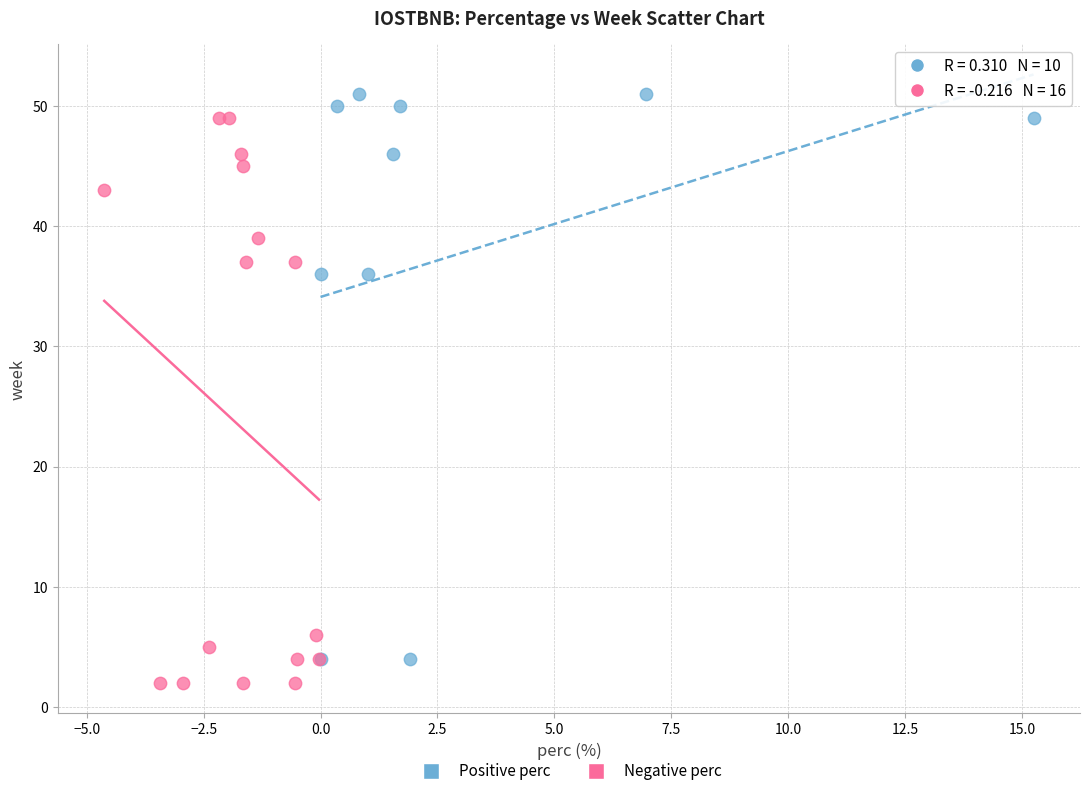

Which series reaches the minimum Y coordinate?

Negative perc